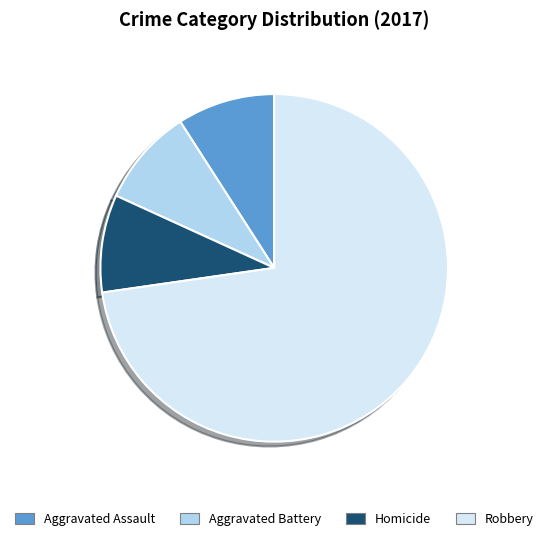

Count the number of slices in the pie.

4